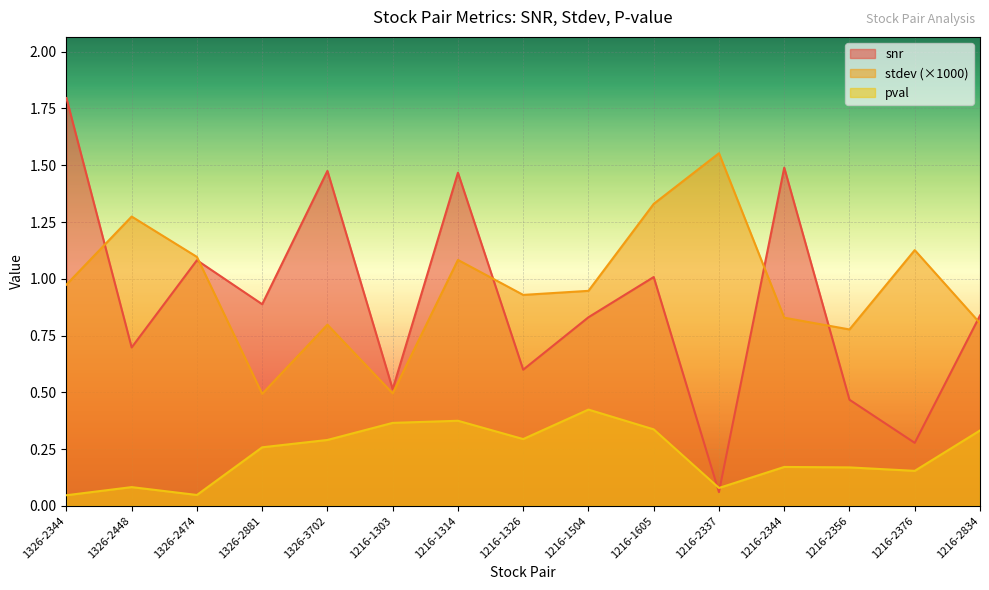

What is the label of the 8th point from the right?

1216-1326